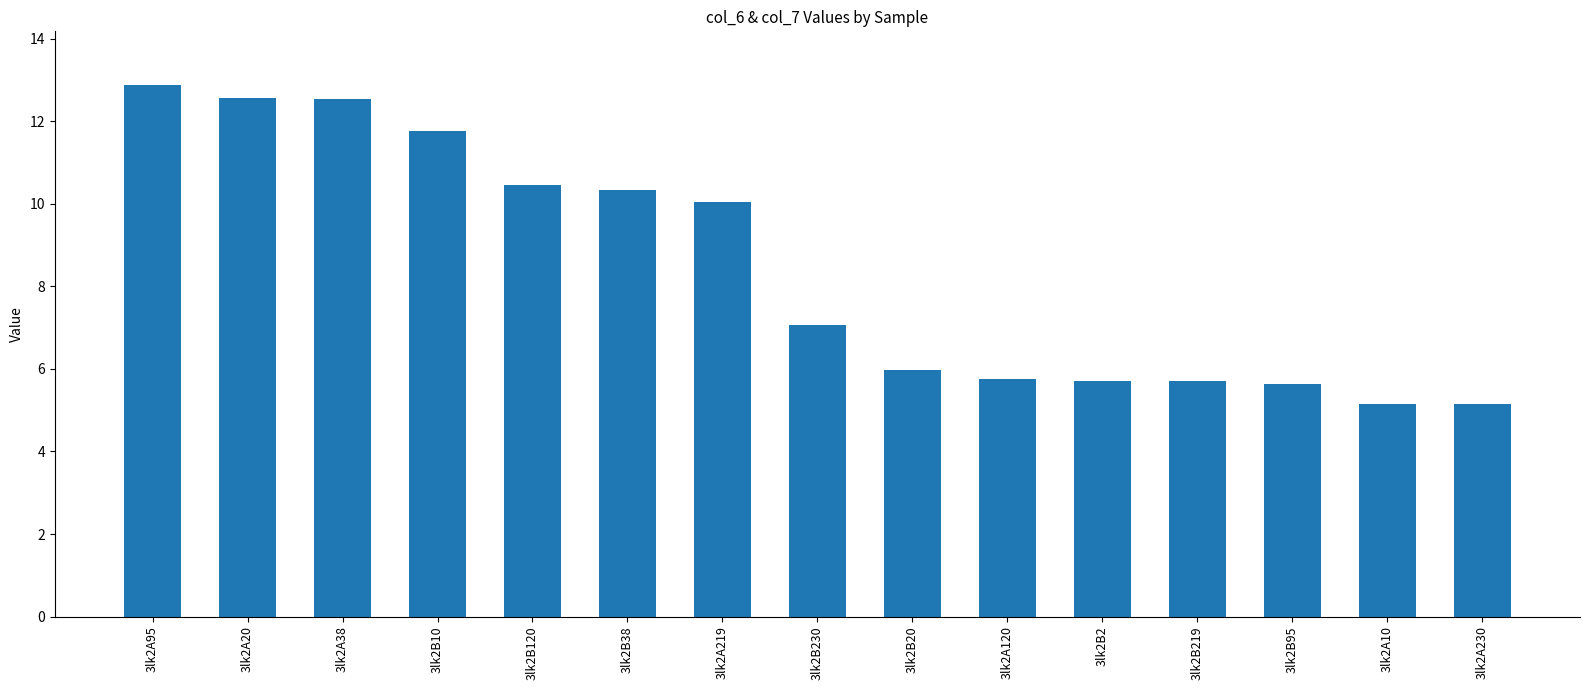

At which label is the value closest to 9?

3lk2A219